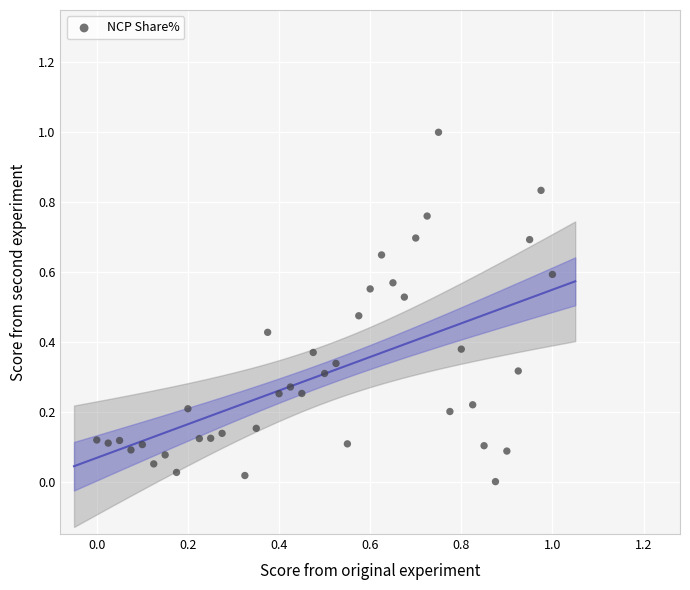

What is the range of X values (max minus min)?

1.0